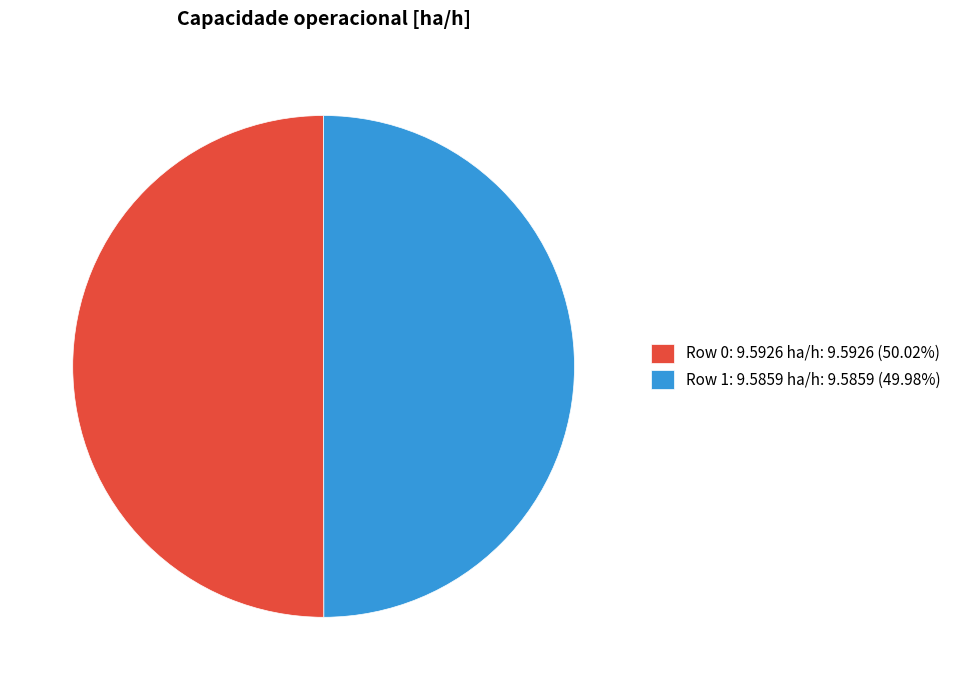

How many slices are in this pie chart?

2